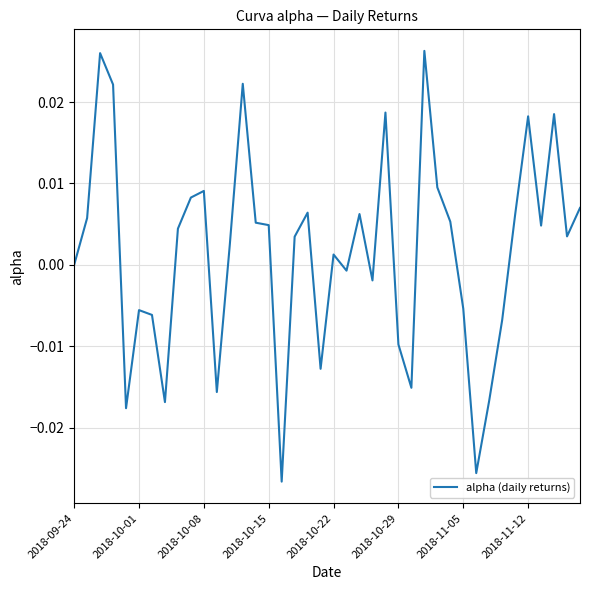

Is this an area chart (filled region under the line)?

No